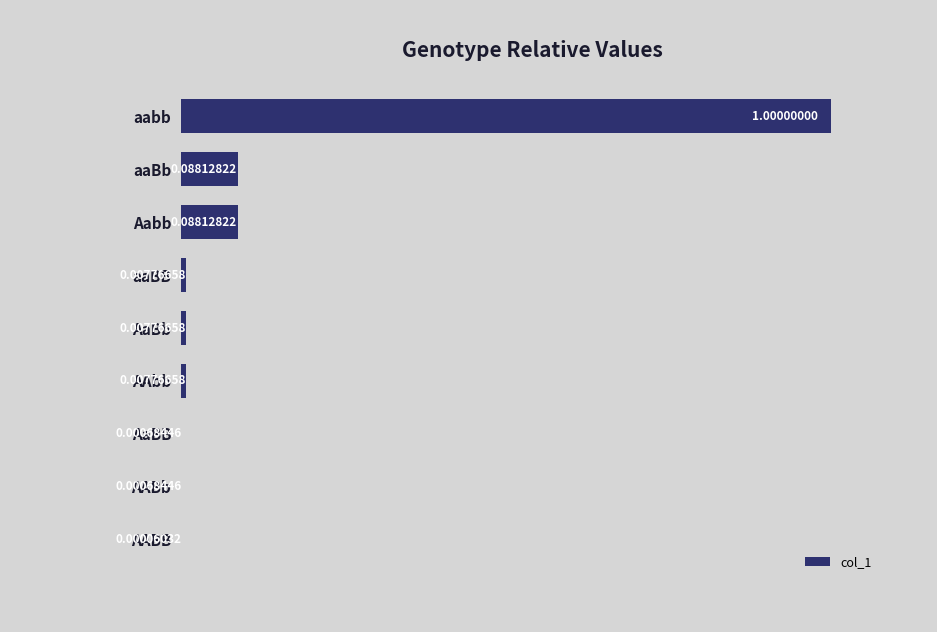

Between AAbb and AABb, which is larger?

AAbb